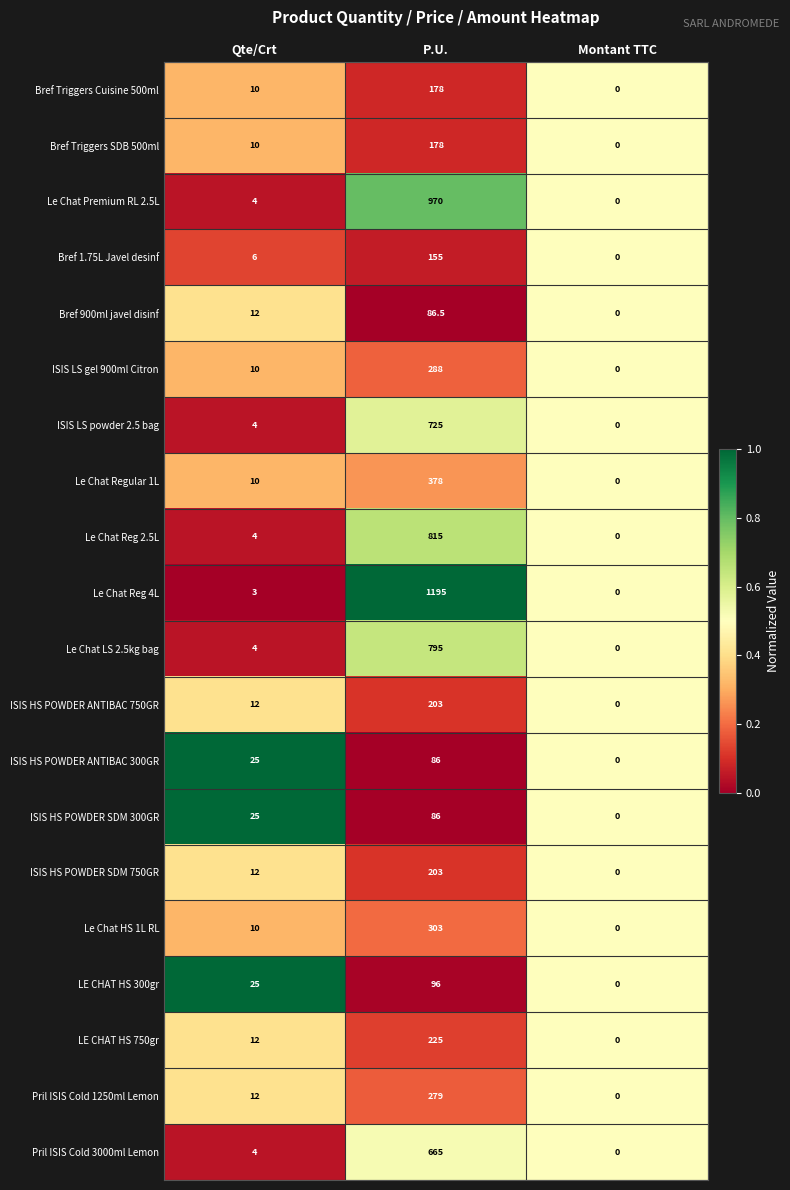

Is it true that Le Chat Premium RL 2.5L equals 4.0 at Qte/Crt?

True